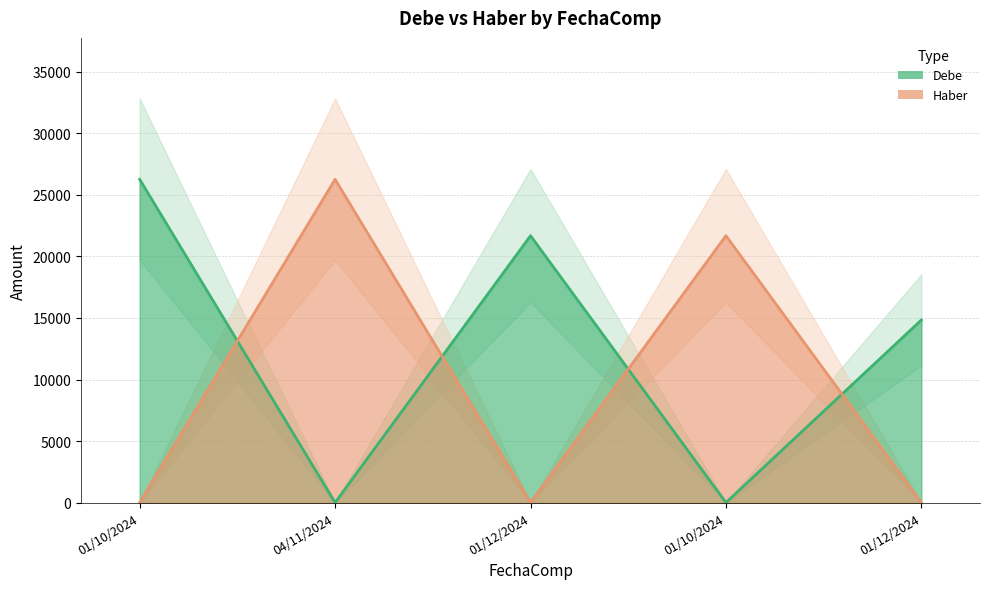

Which series has the widest spread of values?

Debe